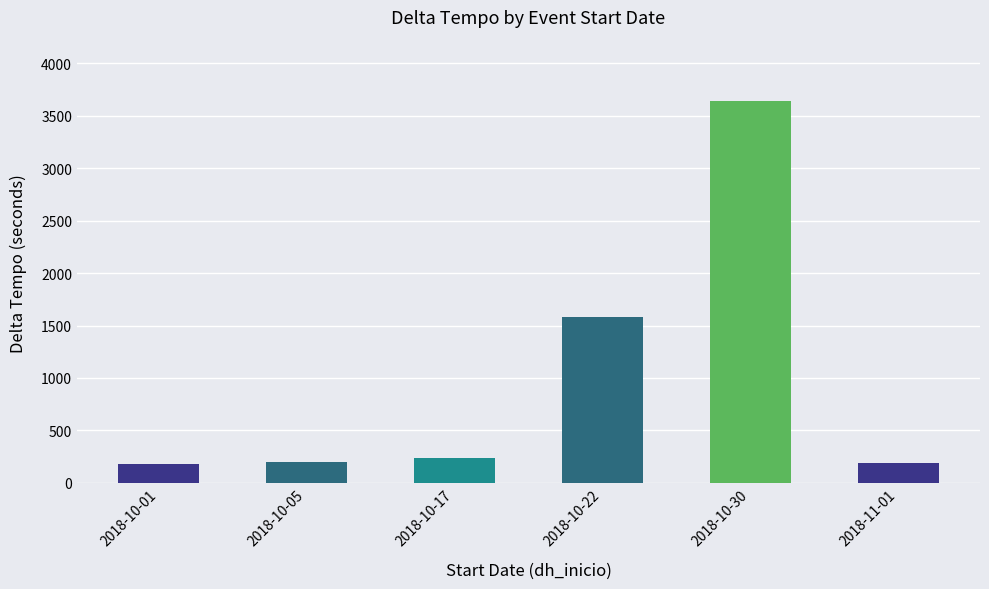

The value at 2018-10-17 is 388. True or false?

False